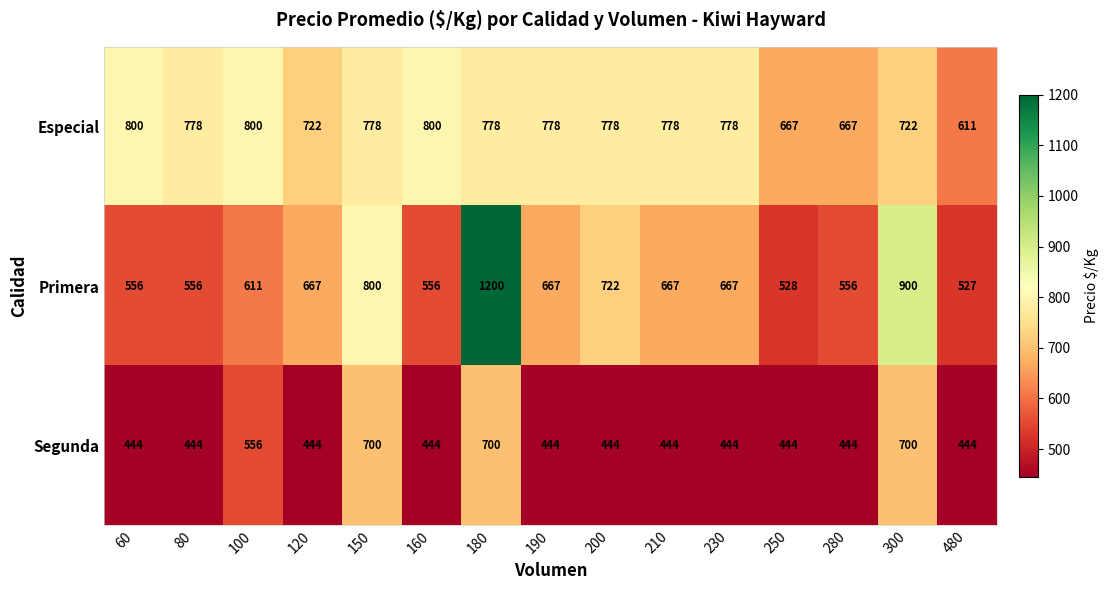

What is the average value of the Primera series?

679